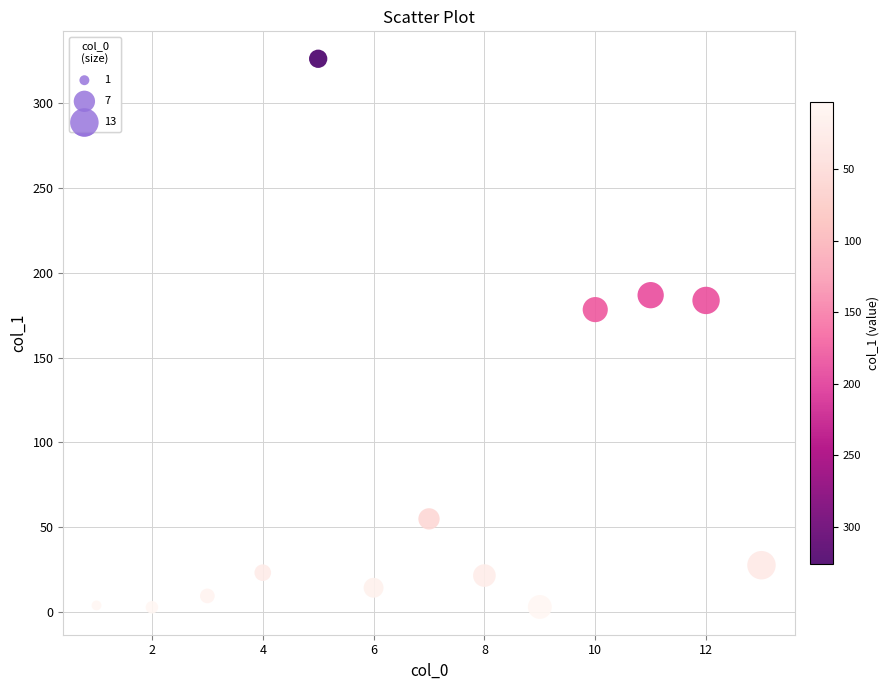

What is the range of X values (max minus min)?

12.0